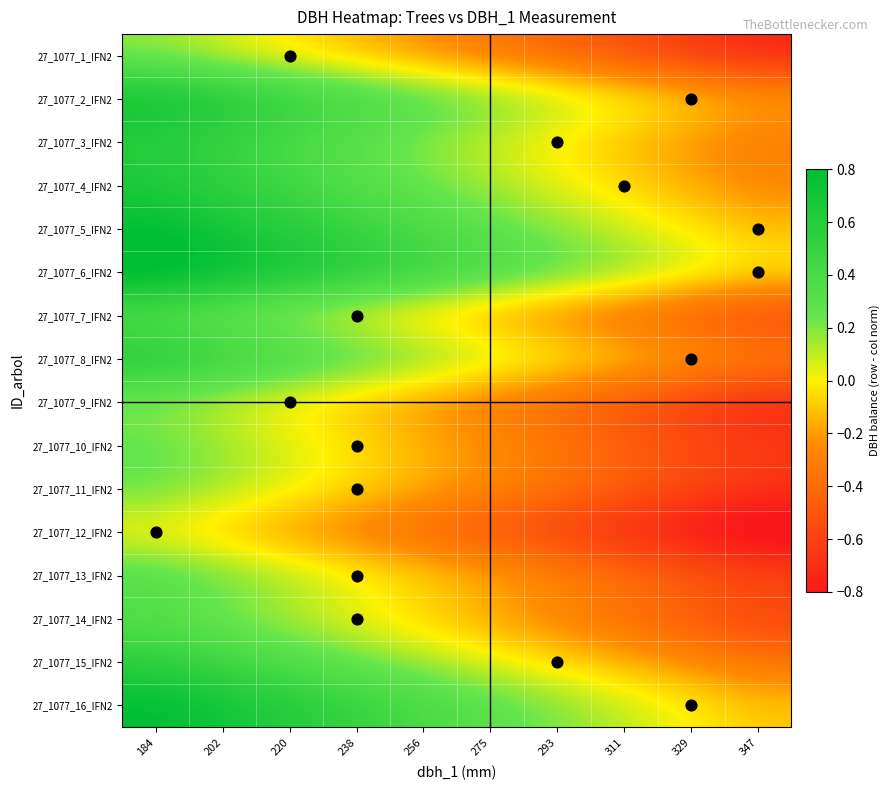

At how many categories does at least one series exceed 0?

10